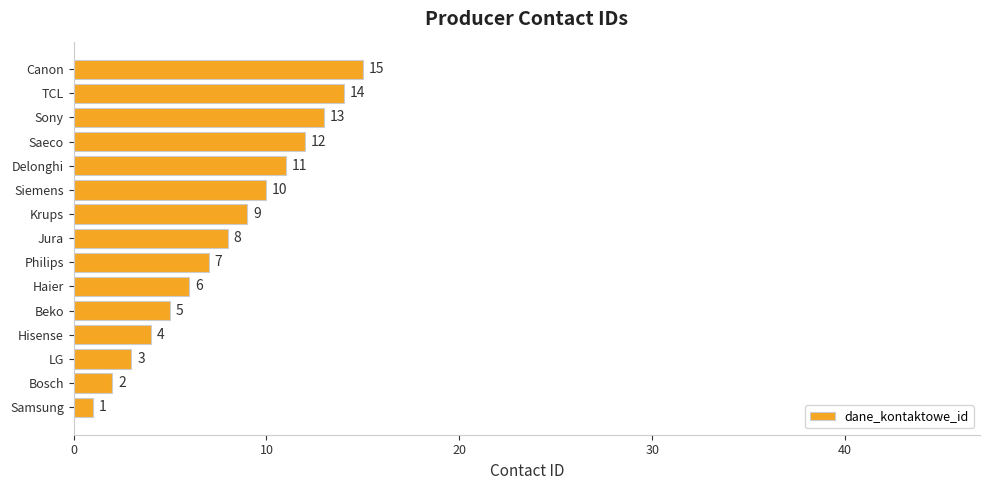

Which category has the lowest value across all series?

Samsung